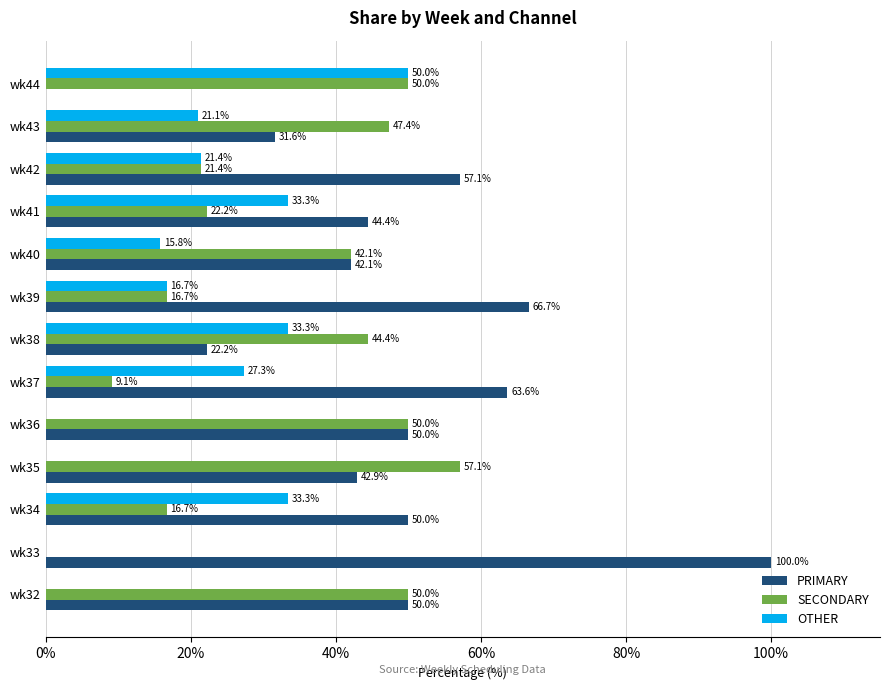

What is the average value of the SECONDARY series?

32.9